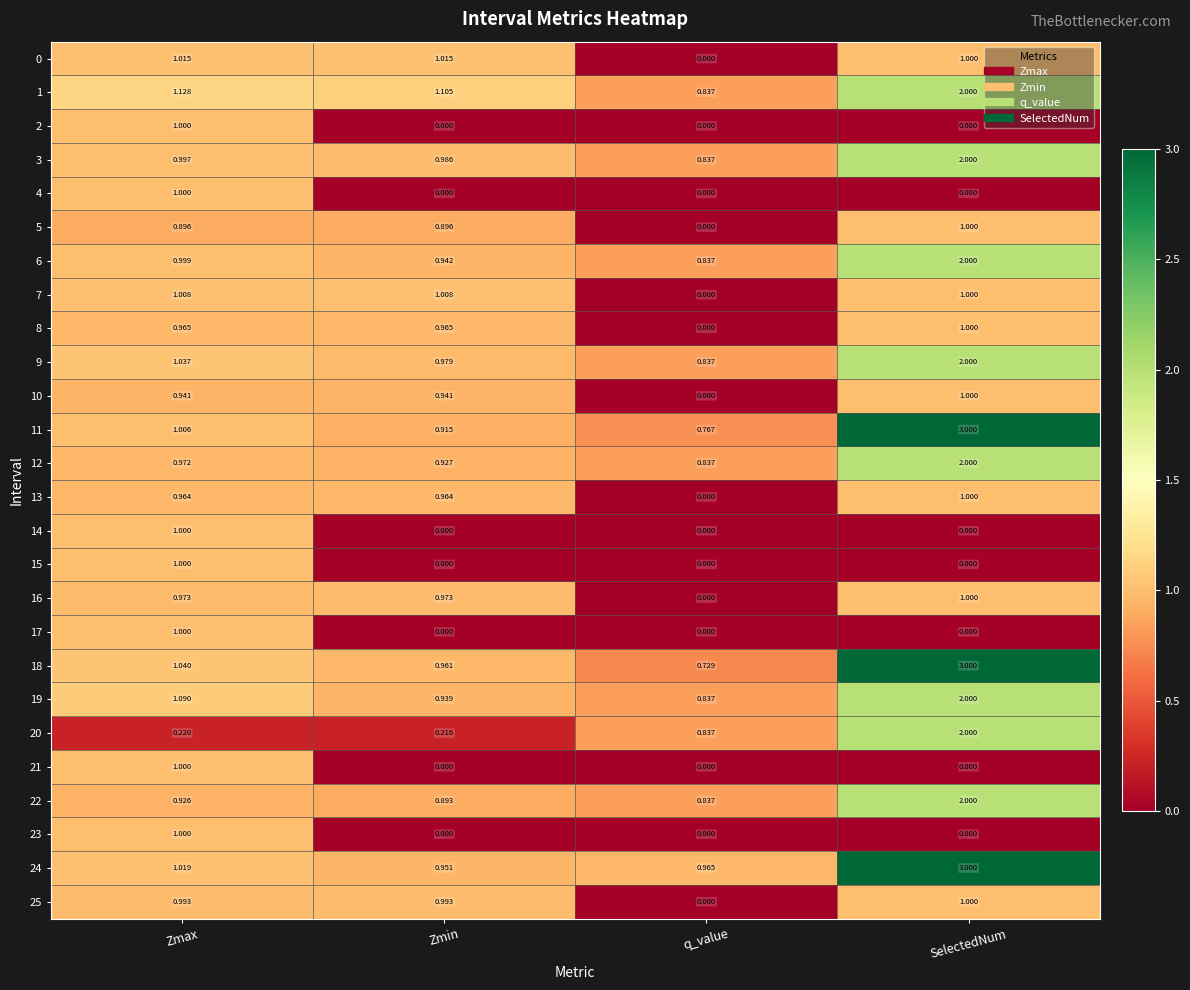

Which series has the widest spread of values?

18